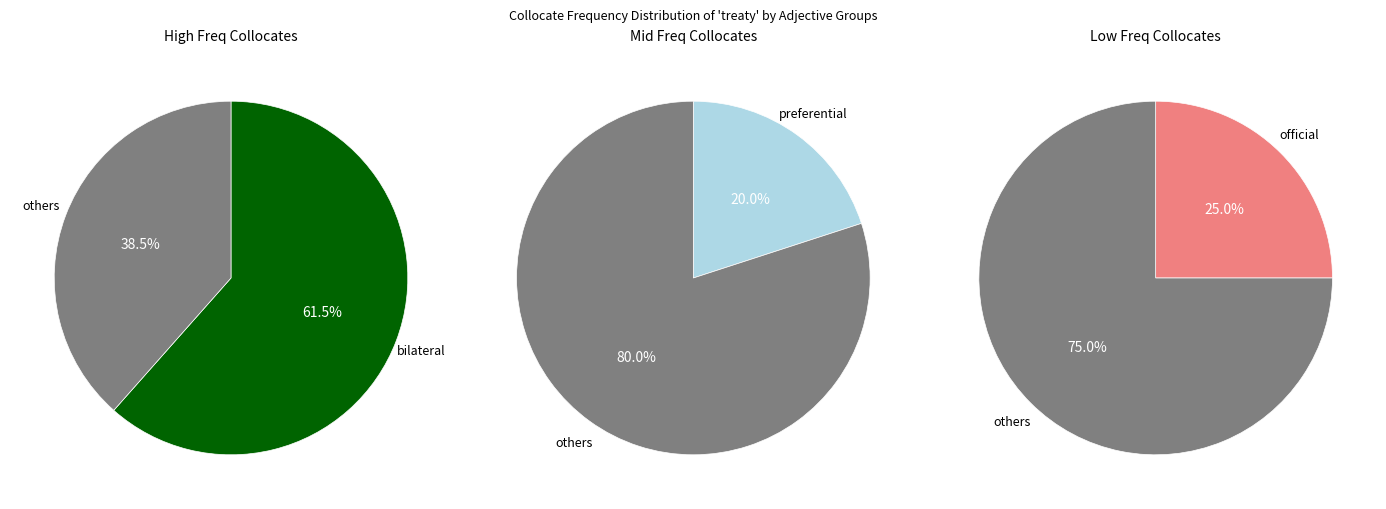

Does official account for over 50% of the chart?

No